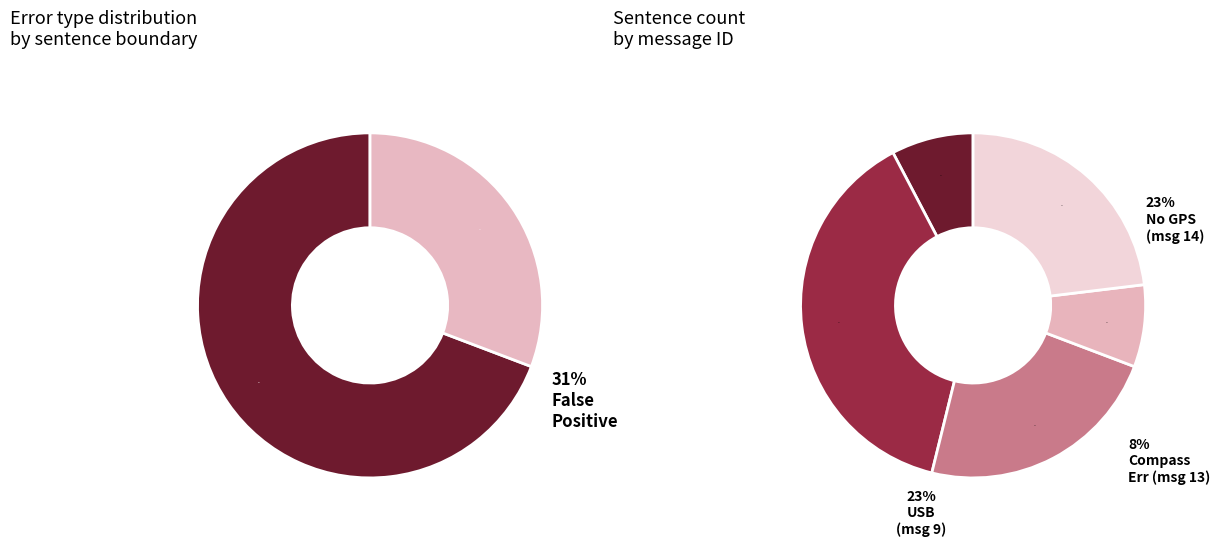

Which slice is the smallest?

False